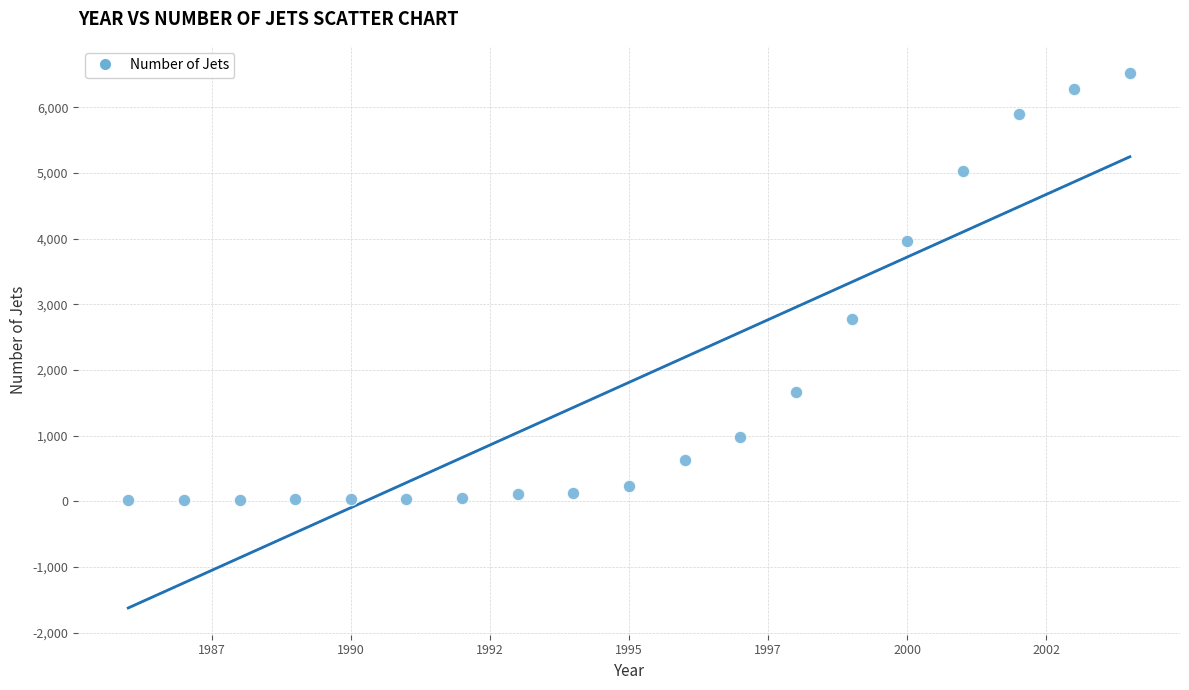

What is the range of Y values (max minus min)?

6515